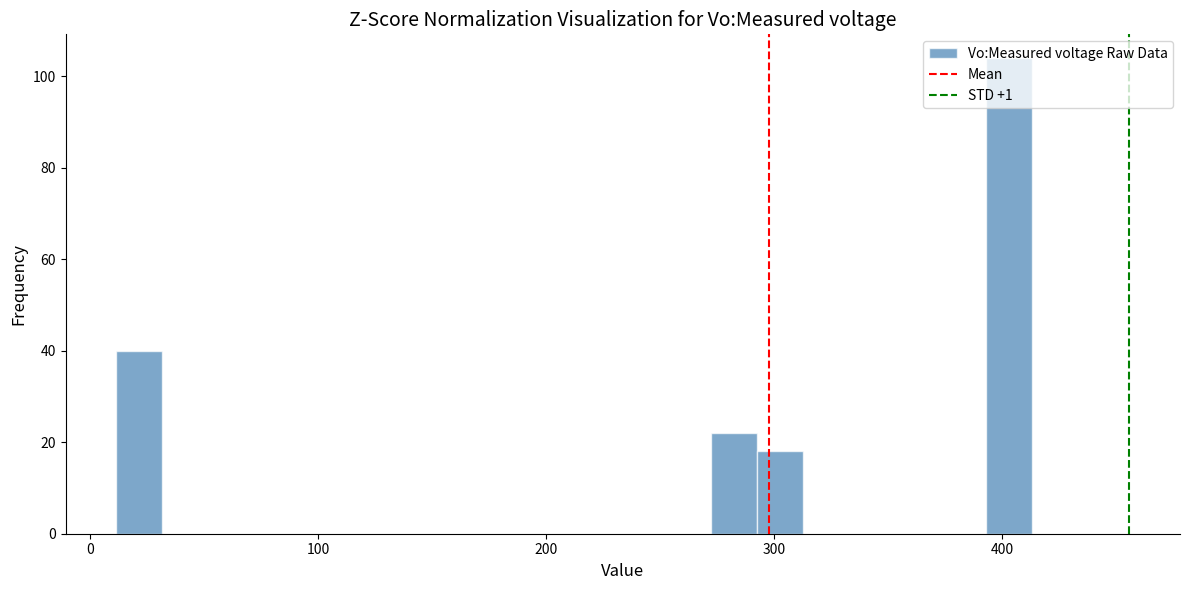

Read against the x-axis, roughly where is the centre of the tallest bar?

400